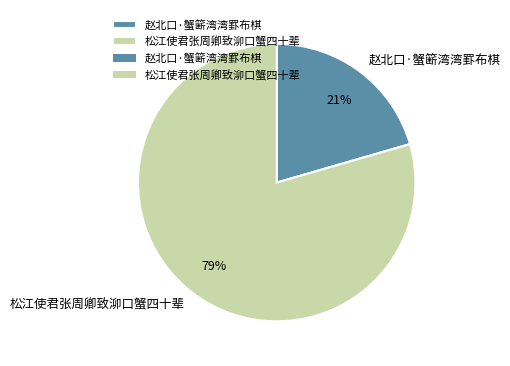

What is the largest slice in the pie chart?

松江使君张周卿致泖口蟹四十辈